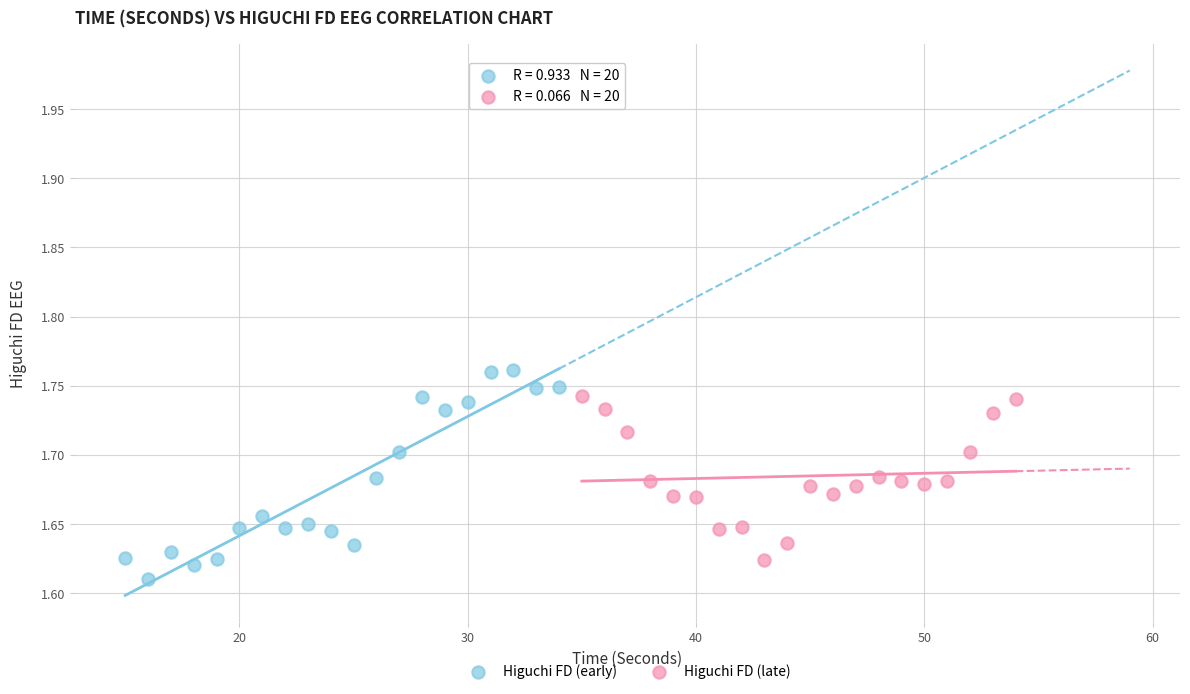

Which series has the widest spread of Y values?

Higuchi FD (early)